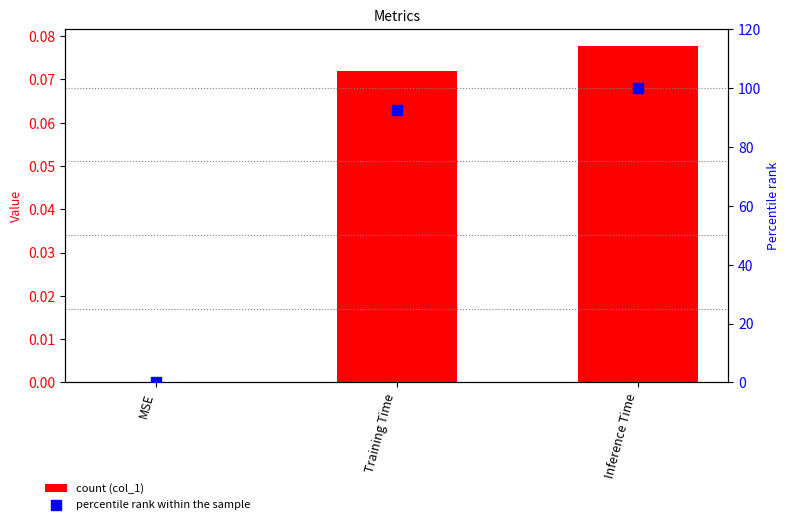

Which series reaches the minimum Y coordinate?

col_1